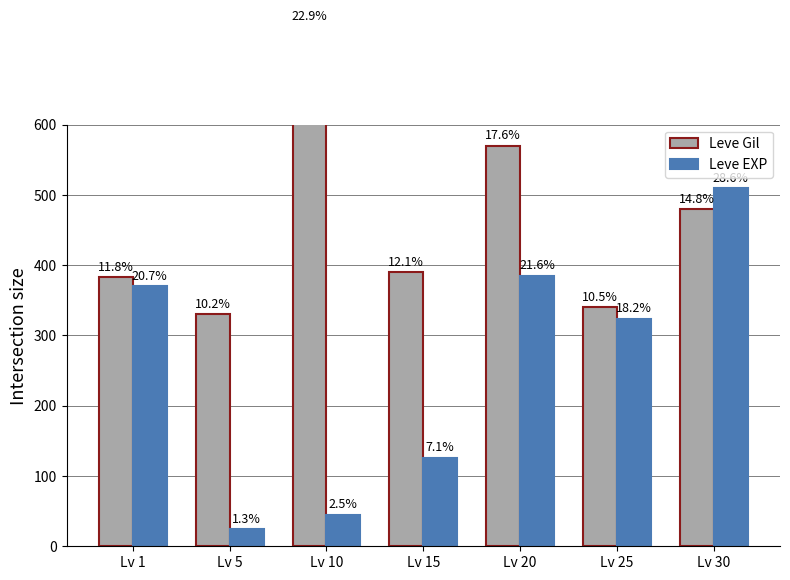

Reading left to right, what are all the values shown in this chart?

Leve Gil: Lv 1=383	Lv 5=330	Lv 10=740	Lv 15=390	Lv 20=570	Lv 25=340	Lv 30=480
Leve EXP: Lv 1=370	Lv 5=24	Lv 10=45	Lv 15=126	Lv 20=385	Lv 25=324	Lv 30=510